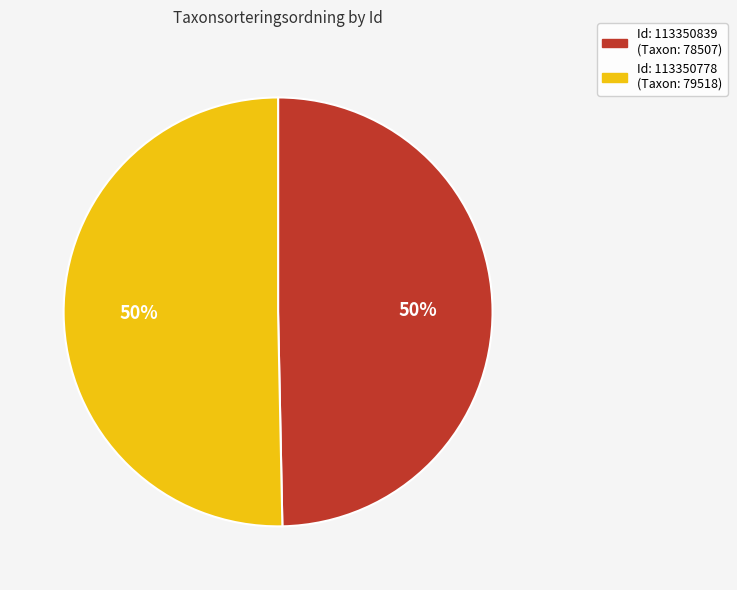

To the nearest percent, what is the average slice percentage?

50%